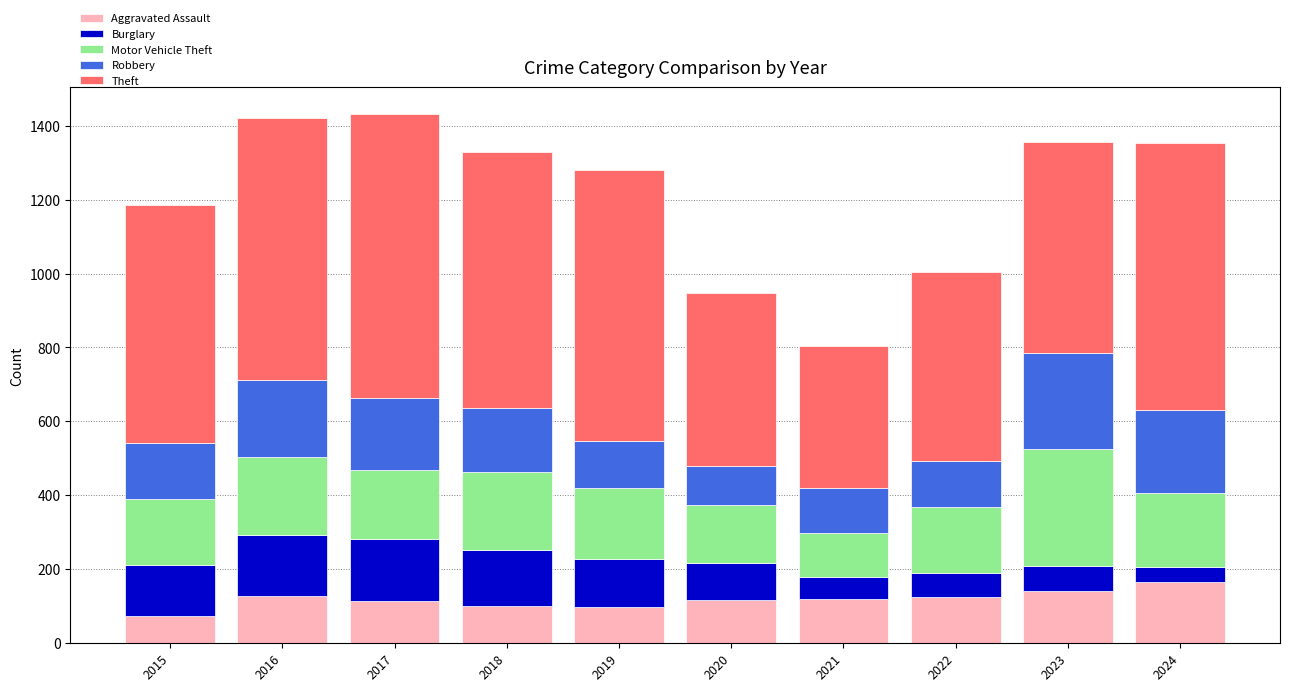

How many categories are shown in the chart?

10